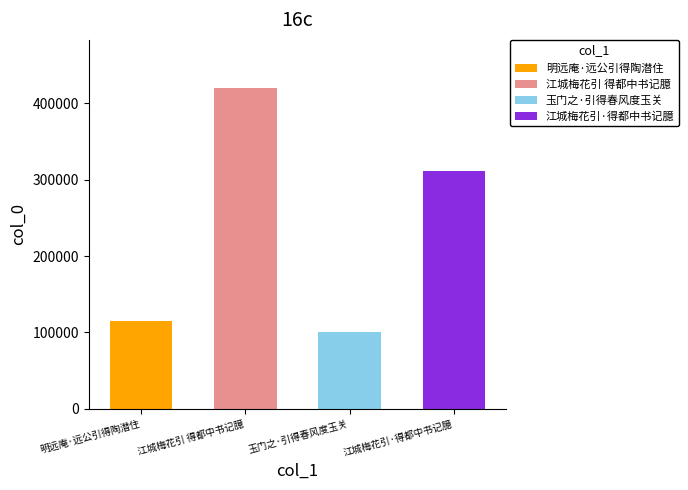

Reading left to right, list all the values displayed in this chart.

明远庵·远公引得陶潜住=114978	江城梅花引 得都中书记臆=419913	玉门之·引得春风度玉关=101278	江城梅花引·得都中书记臆=310900